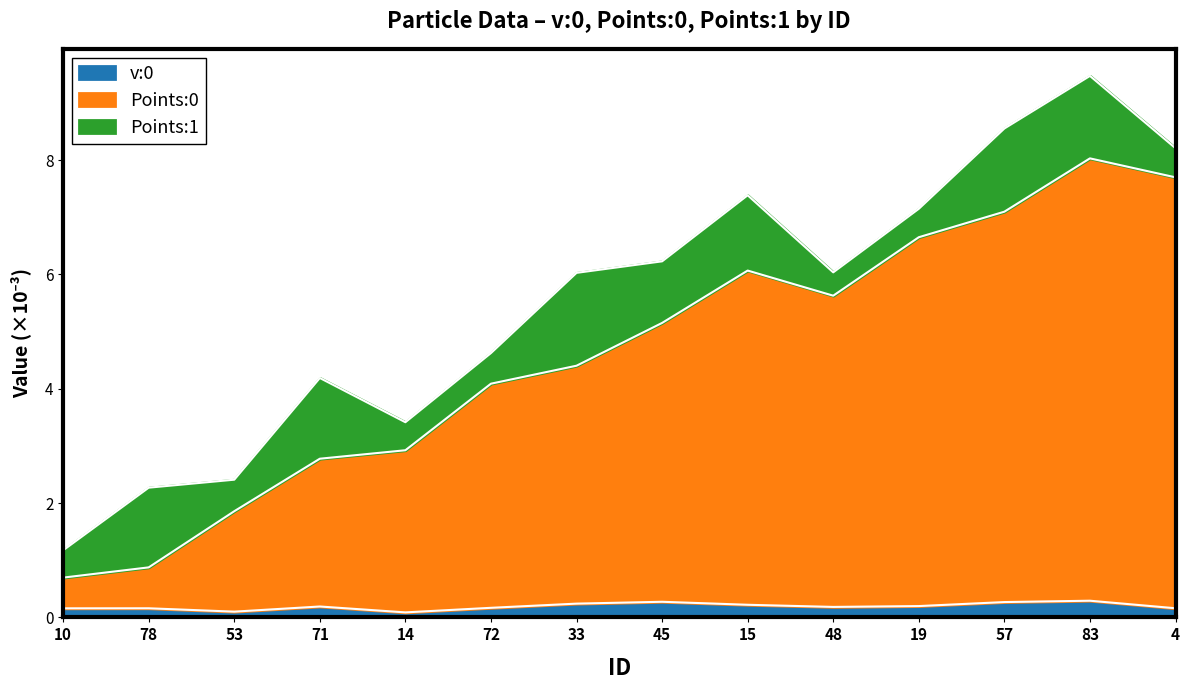

Rank the categories by v:0 value from lowest to highest.

14, 53, 10, 78, 4, 72, 48, 71, 19, 15, 33, 57, 45, 83